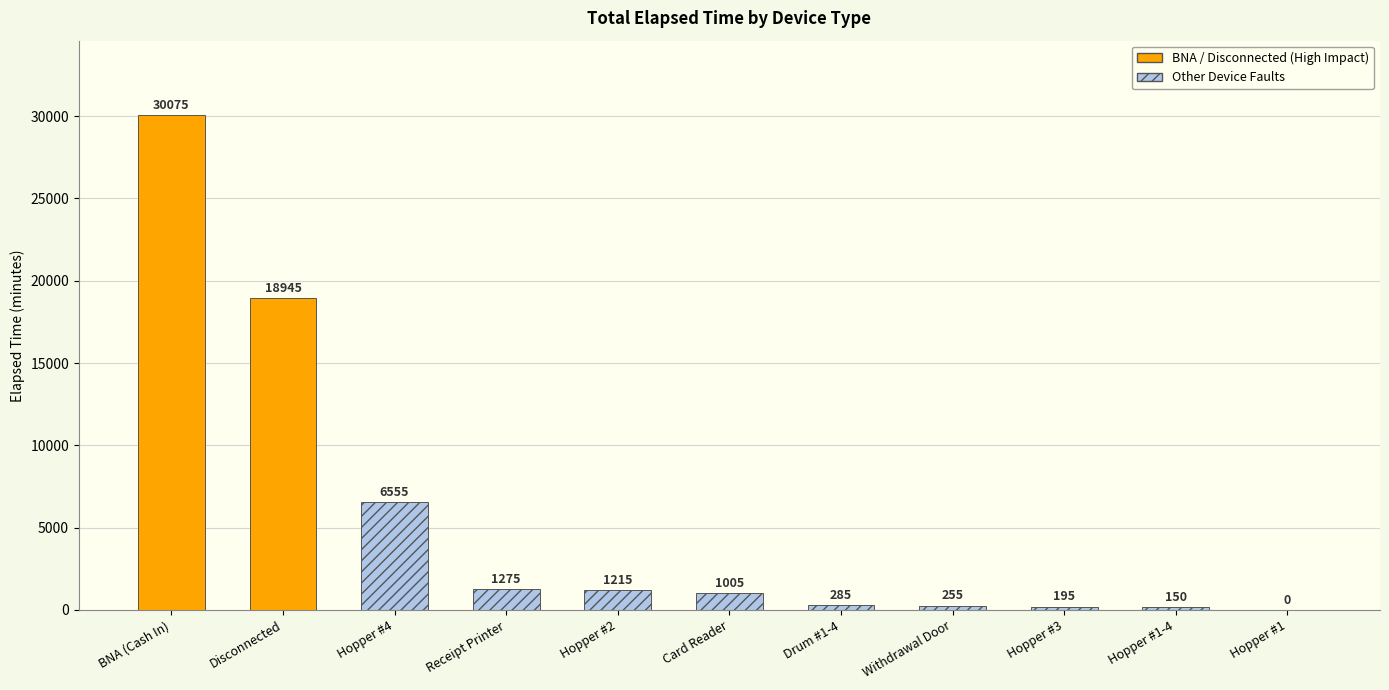

How many positive values are there?

10